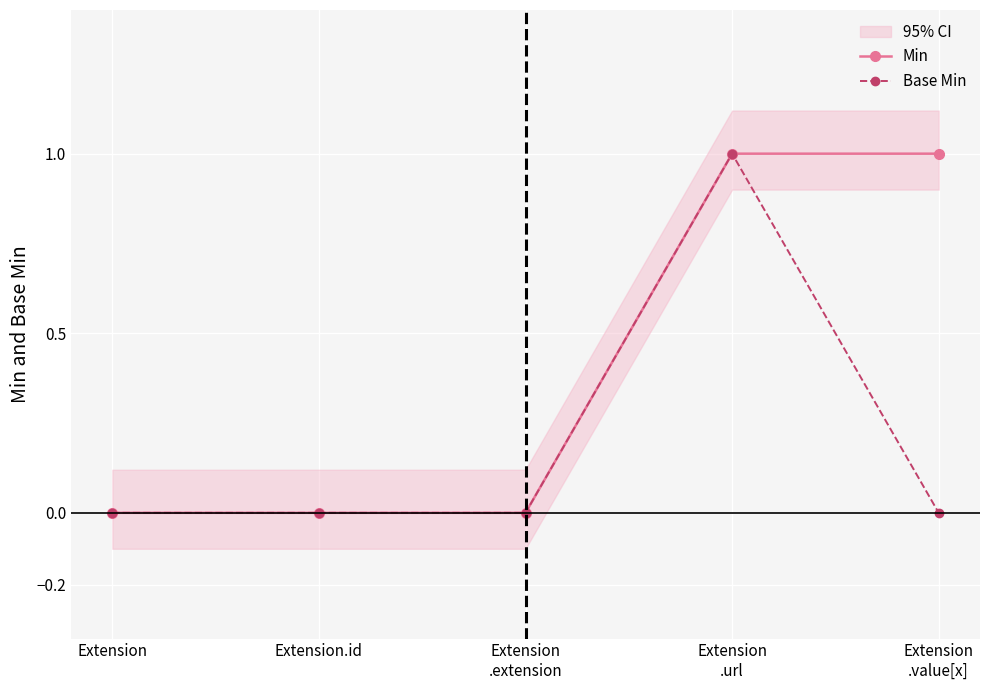

True or false: Min and Base Min cross at least once.

False